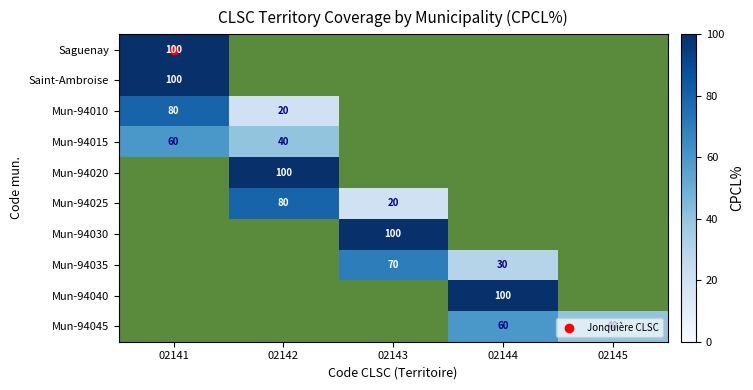

List the series in order of their peak value, lowest first.

Mun-94015, Mun-94045, Mun-94035, Mun-94010, Mun-94025, Saguenay, Saint-Ambroise, Mun-94020, Mun-94030, Mun-94040